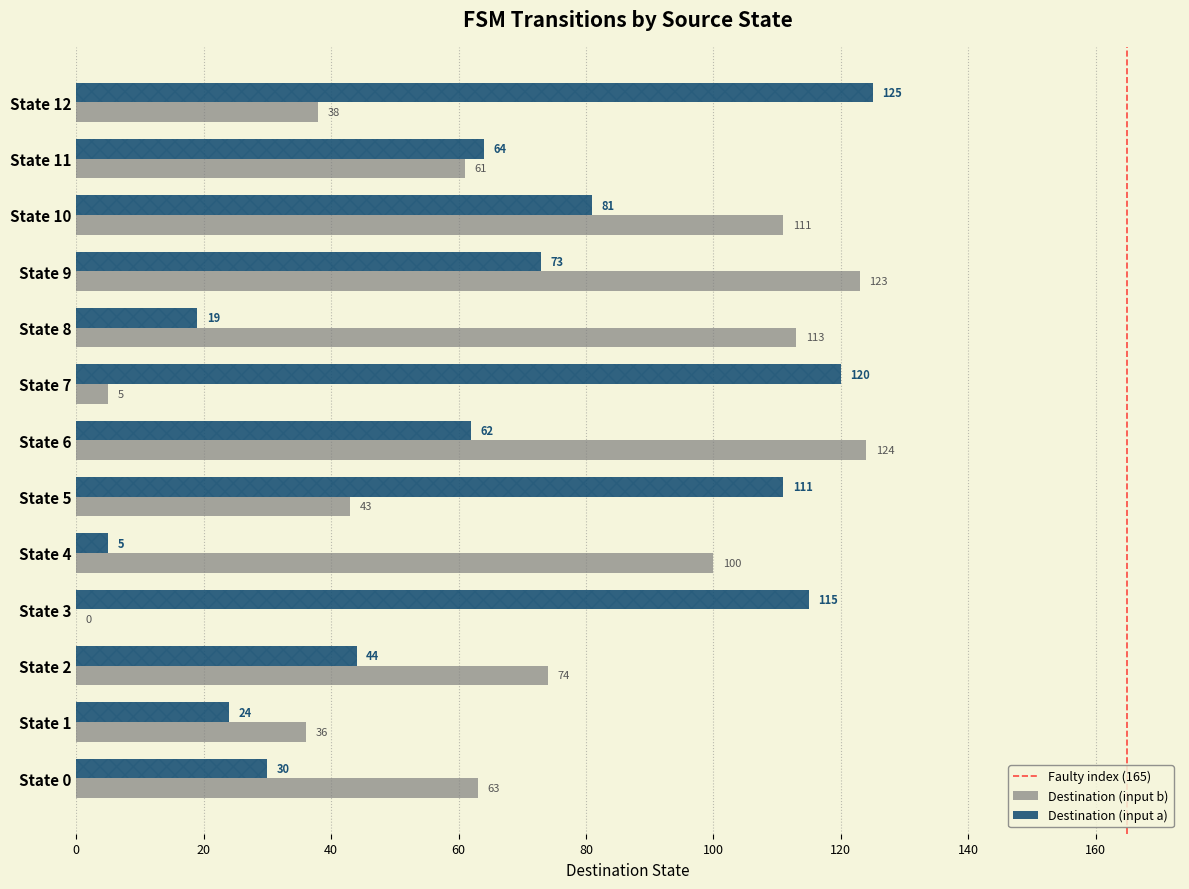

Is the value of Destination (input a) at State 6 greater than the value of Destination (input b) at State 1?

Yes